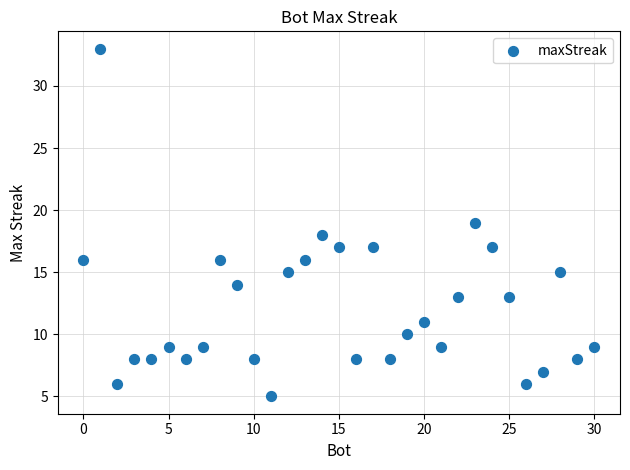

What is the range of X values (max minus min)?

30